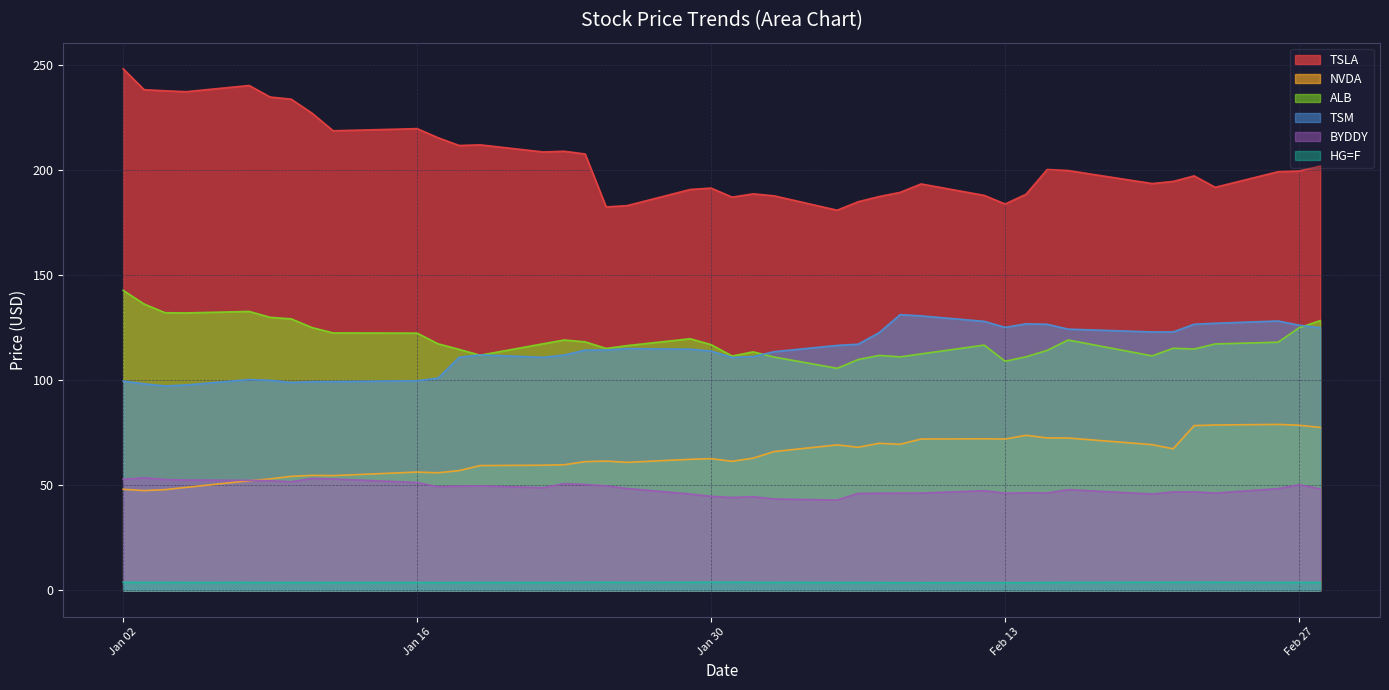

How many intersections are there between ALB and TSM?

4